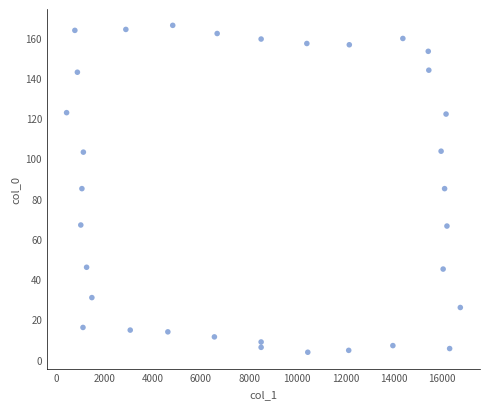

What is the range of Y values (max minus min)?

162.5